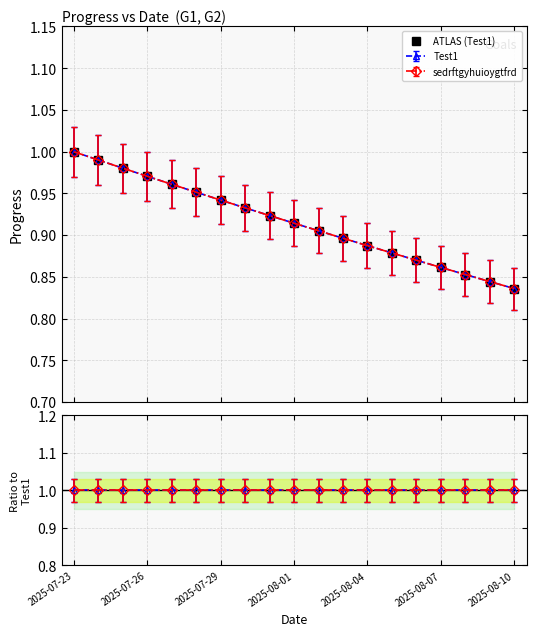

What is the difference between the maximum and minimum values?

0.2